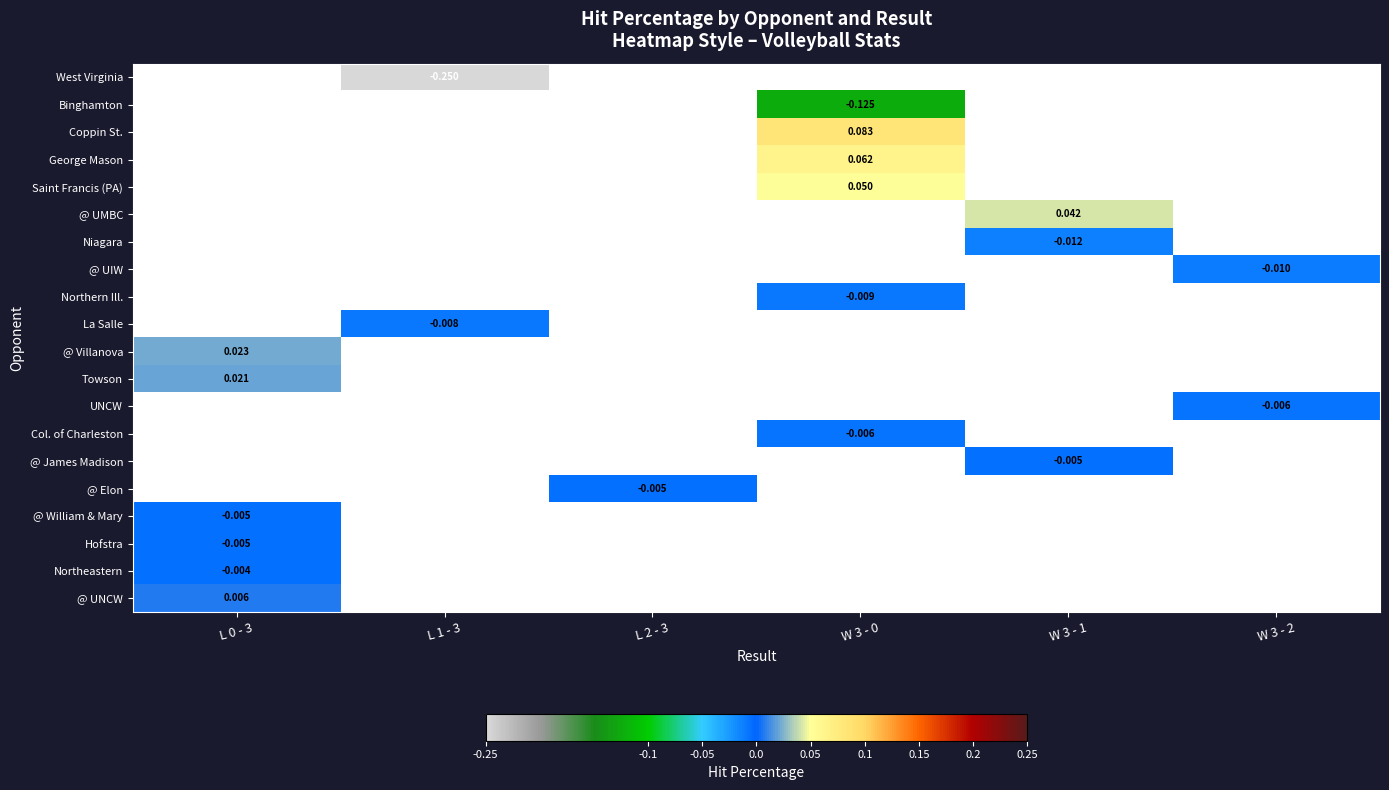

How many data points does each series have?

6